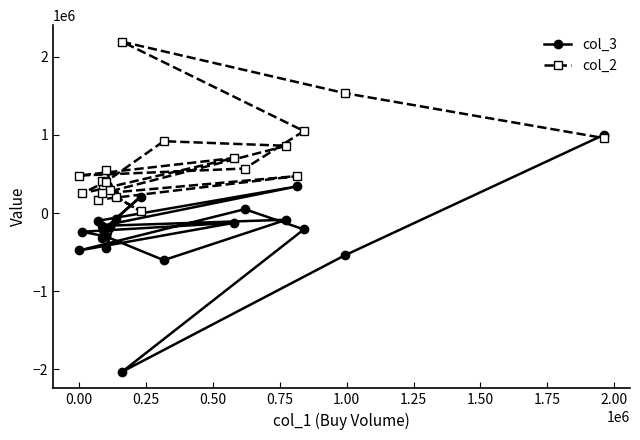

List the series in order of their overall mean, highest first.

col_2, col_3